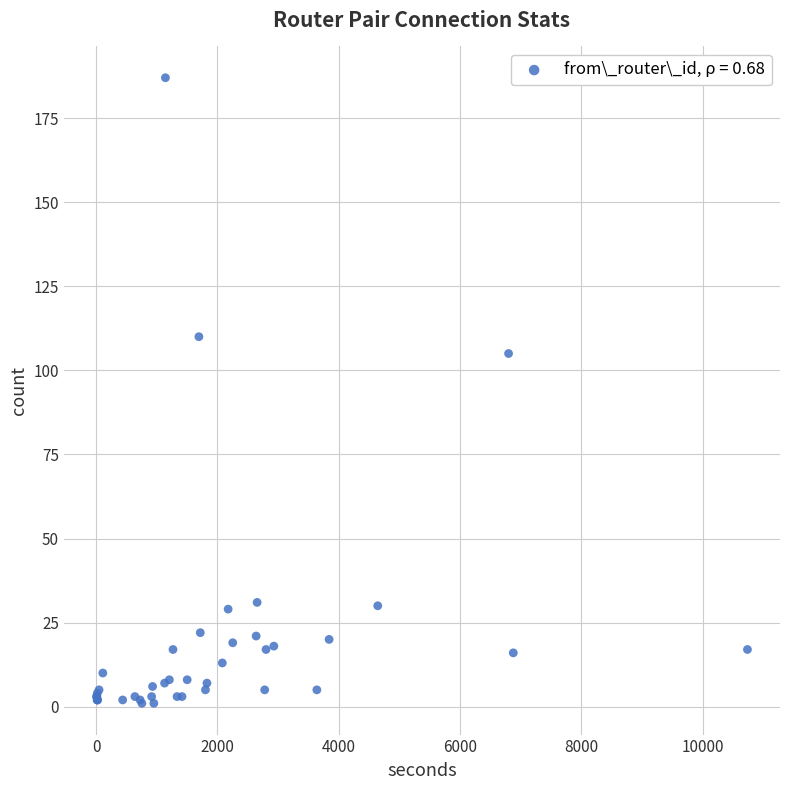

What Y value in the scatter plot is closest to 94?

105